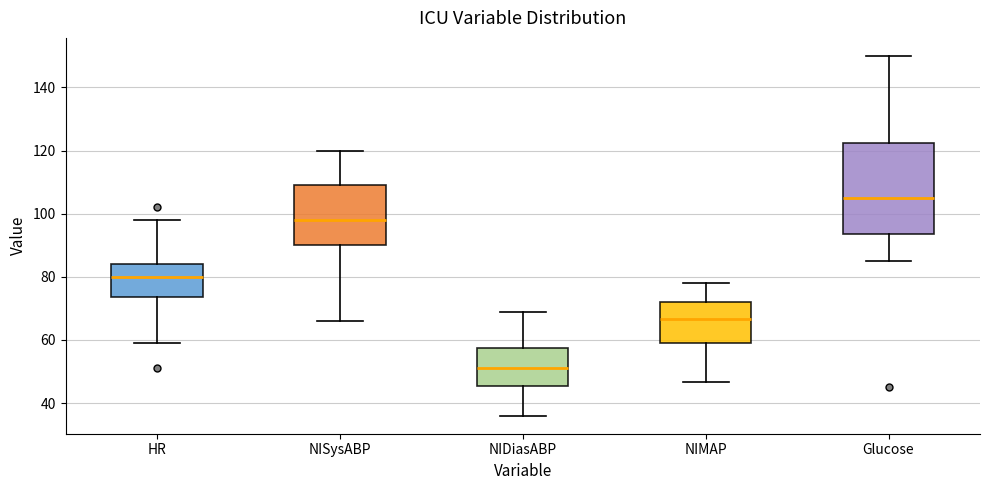

Reading left to right, read every box against the y-axis: the position of its median line, the range the box covers, and the ends of its whiskers. The values are not printed on the chart, so give them approximately, as read against the axis.

HR: median 80, box 74 to 84, whiskers 60 to 98
NISysABP: median 98, box 90 to 110, whiskers 66 to 120
NIDiasABP: median 52, box 46 to 58, whiskers 36 to 70
NIMAP: median 66, box 60 to 72, whiskers 46 to 78
Glucose: median 106, box 94 to 122, whiskers 86 to 150